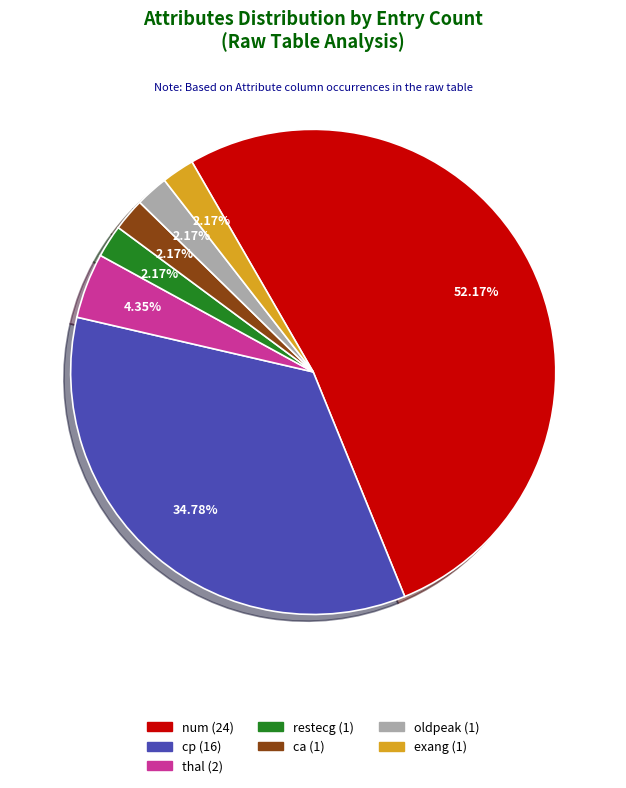

Between oldpeak and thal, which is larger?

thal